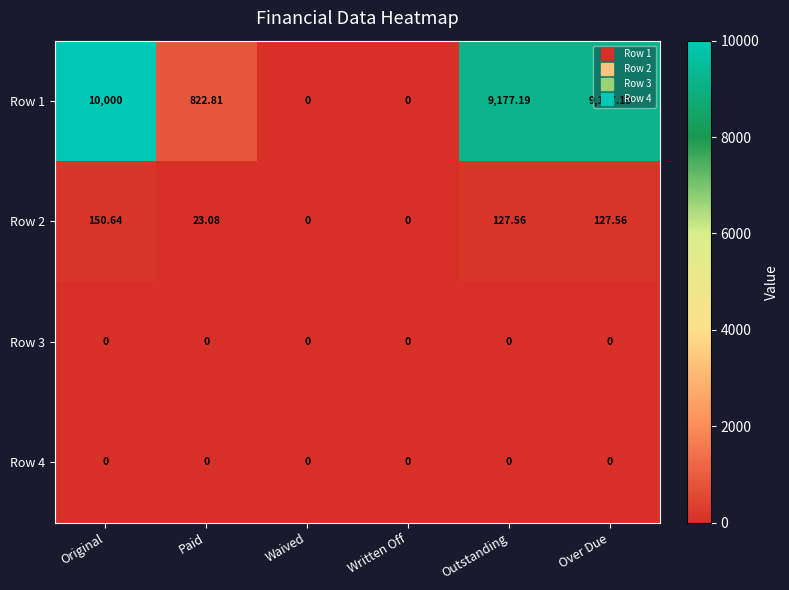

At which label is Row 1 closest to 5000?

Paid